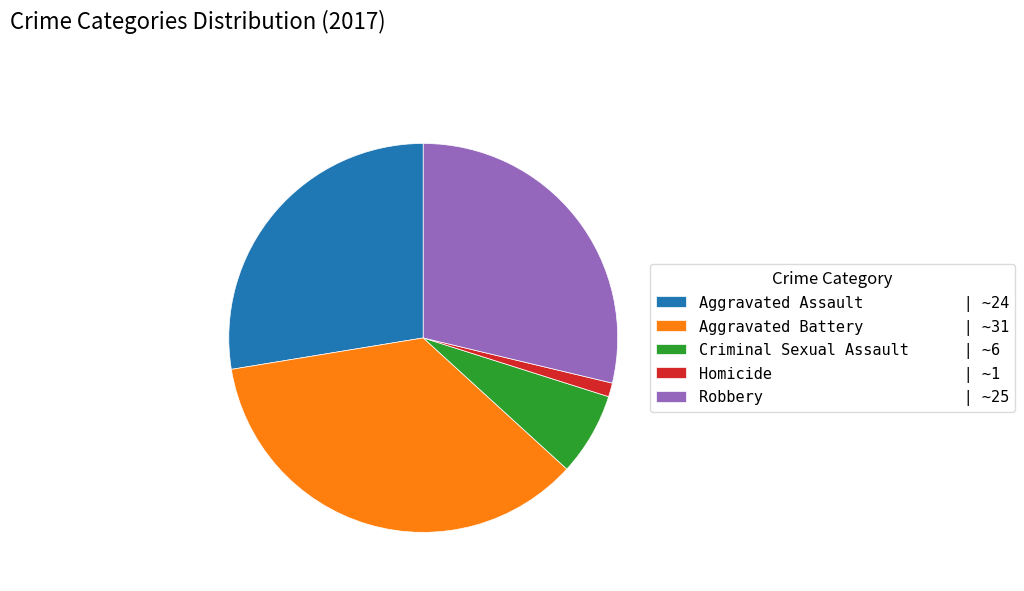

Is it true that Homicide | ~1 is 1% of the pie?

True